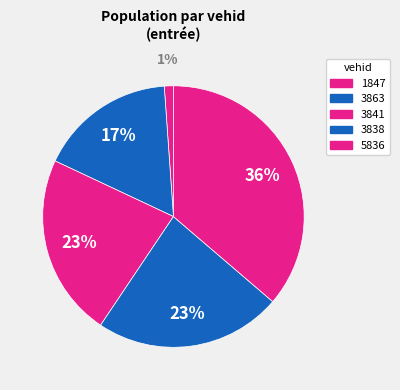

To the nearest percent, what percentage of the pie is 1847?

1%